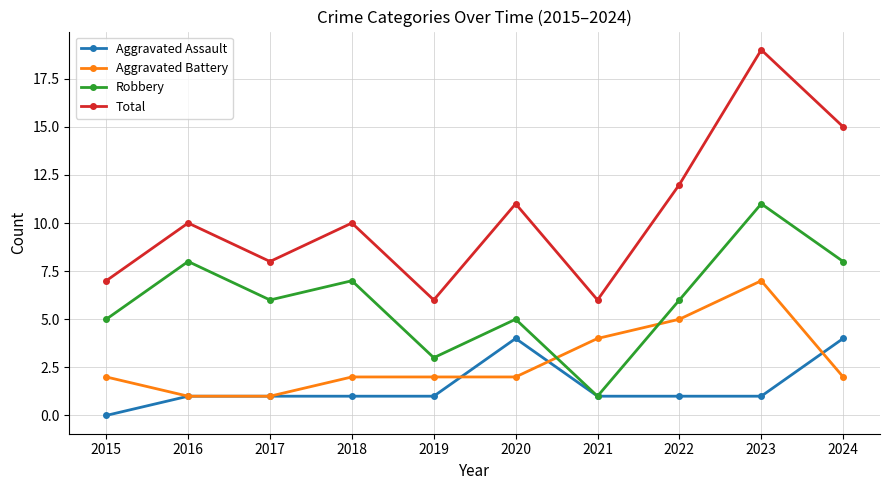

Reading left to right, list all the values displayed in this chart.

Aggravated Assault: 2015=0	2016=1	2017=1	2018=1	2019=1	2020=4	2021=1	2022=1	2023=1	2024=4
Aggravated Battery: 2015=2	2016=1	2017=1	2018=2	2019=2	2020=2	2021=4	2022=5	2023=7	2024=2
Robbery: 2015=5	2016=8	2017=6	2018=7	2019=3	2020=5	2021=1	2022=6	2023=11	2024=8
Total: 2015=7	2016=10	2017=8	2018=10	2019=6	2020=11	2021=6	2022=12	2023=19	2024=15